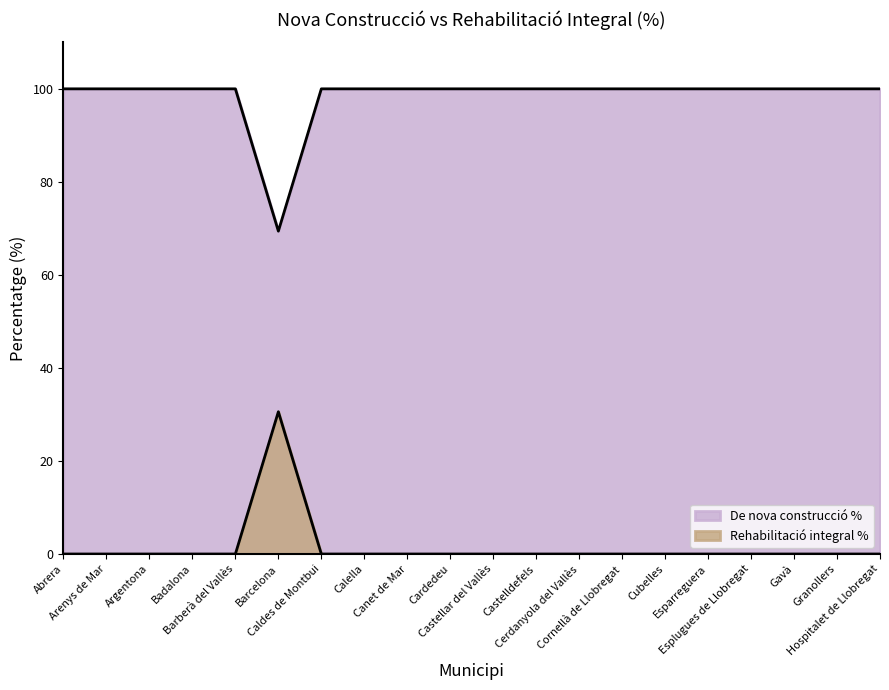

True or false: De nova construcció % and Rehabilitació integral % intersect in this chart.

False